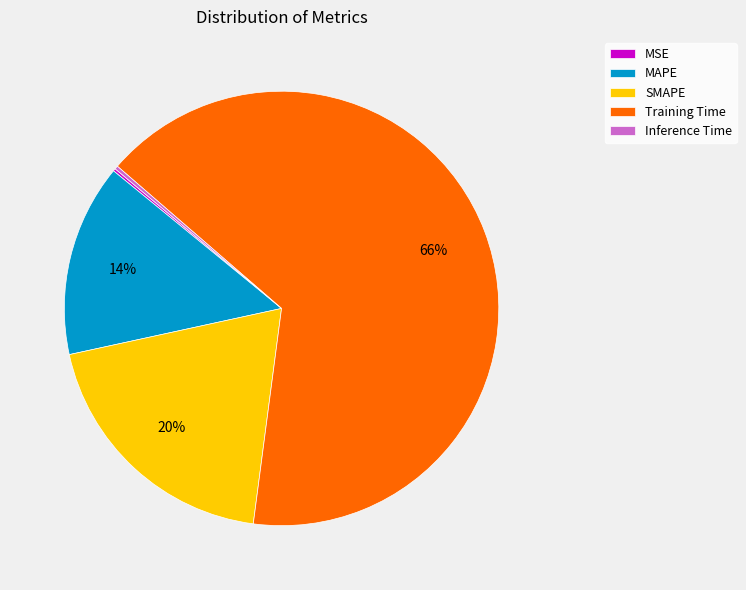

True or false: MAPE accounts for 14% of the total.

True